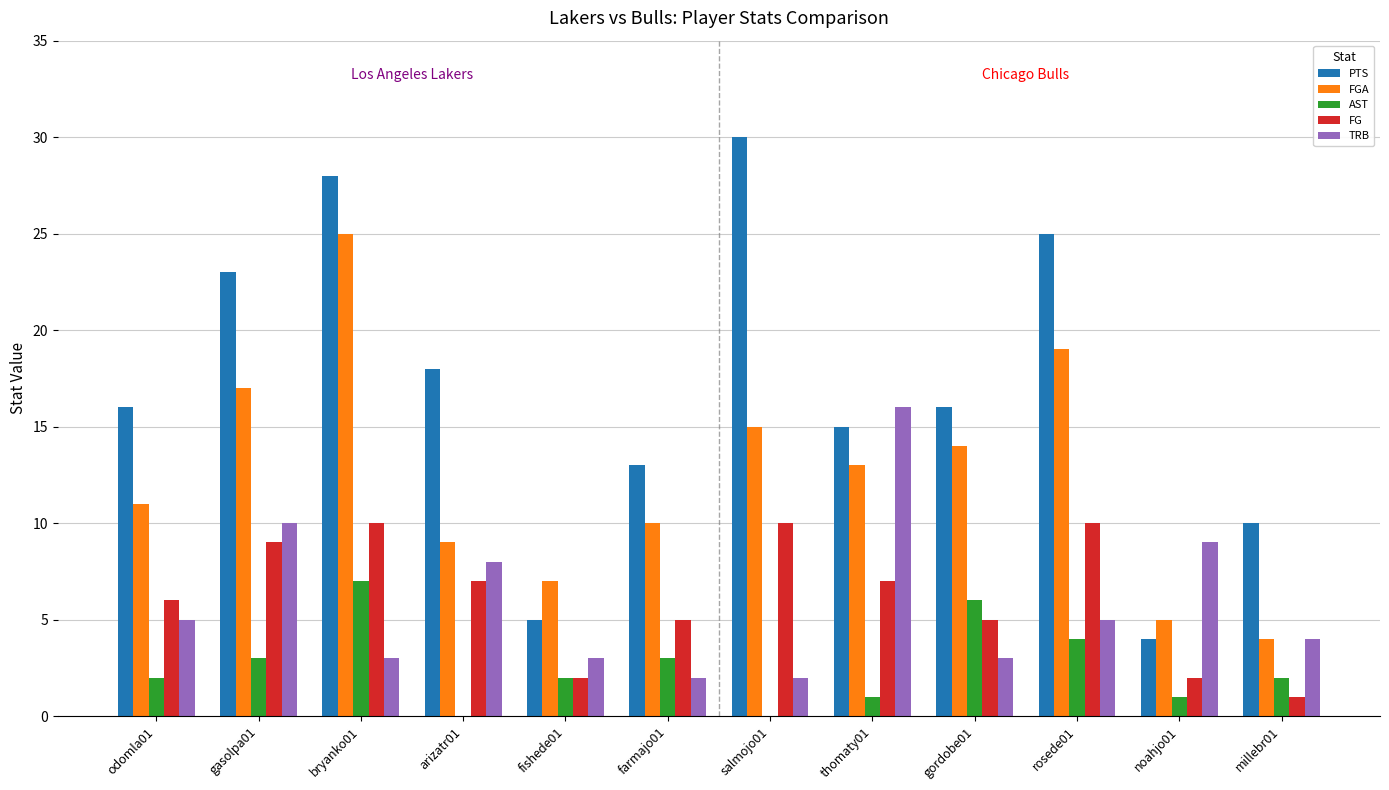

The value of AST at gasolpa01 is 3. True or false?

True